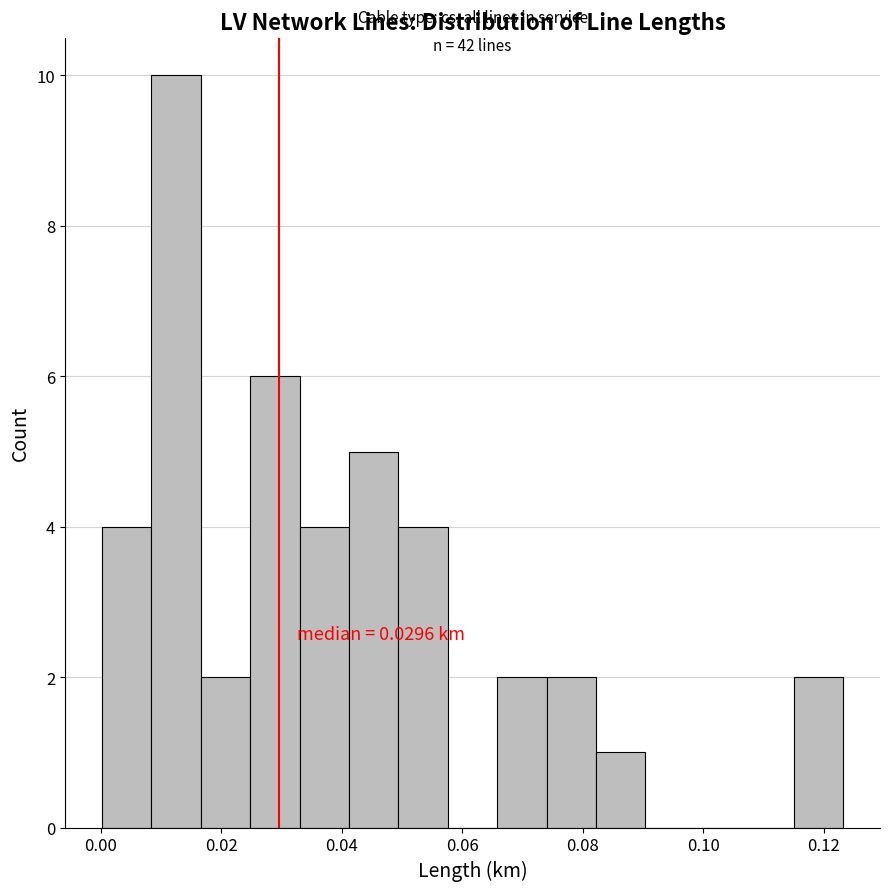

Which range on the x-axis has the tallest bar?

0.008 to 0.016